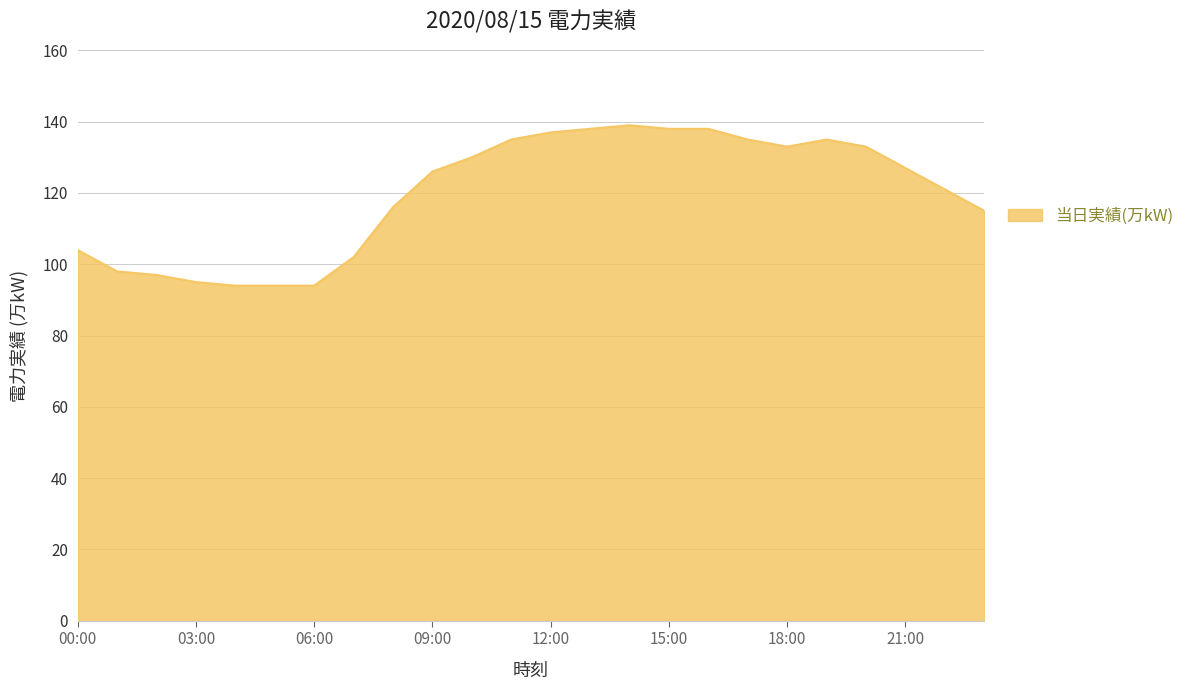

What is the difference between the maximum and minimum values?

45